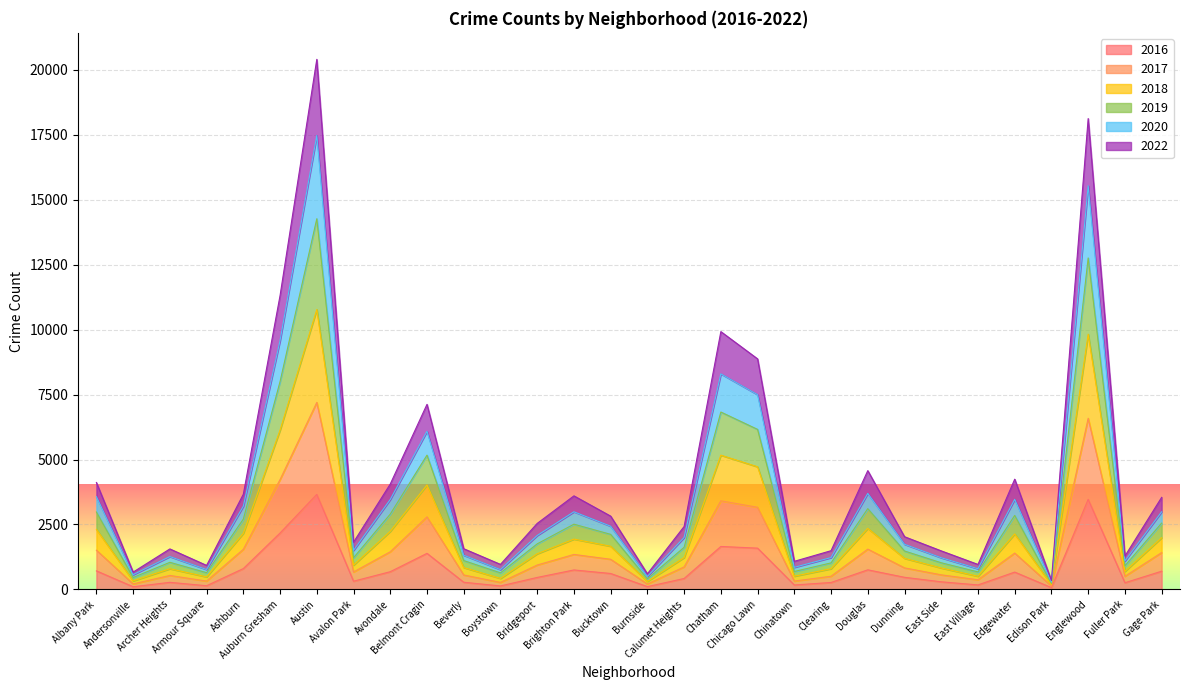

What is the total value across all series at Austin?

20396